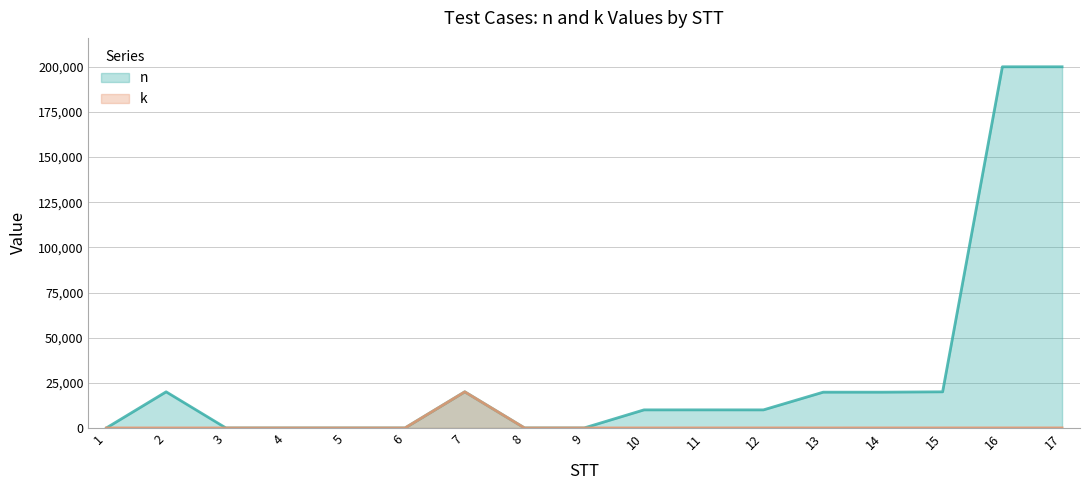

Reading left to right, extract all data points from this chart.

n: 1=0	2=20001	3=1	4=1	5=1	6=0	7=20001	8=7	9=1	10=10002	11=10010	12=10000	13=19805	14=19811	15=20000	16=200000	17=200000
k: 1=1	2=1	3=0	4=2	5=2	6=0	7=20001	8=3	9=1	10=2	11=10	12=10	13=5	14=11	15=10	16=12	17=12